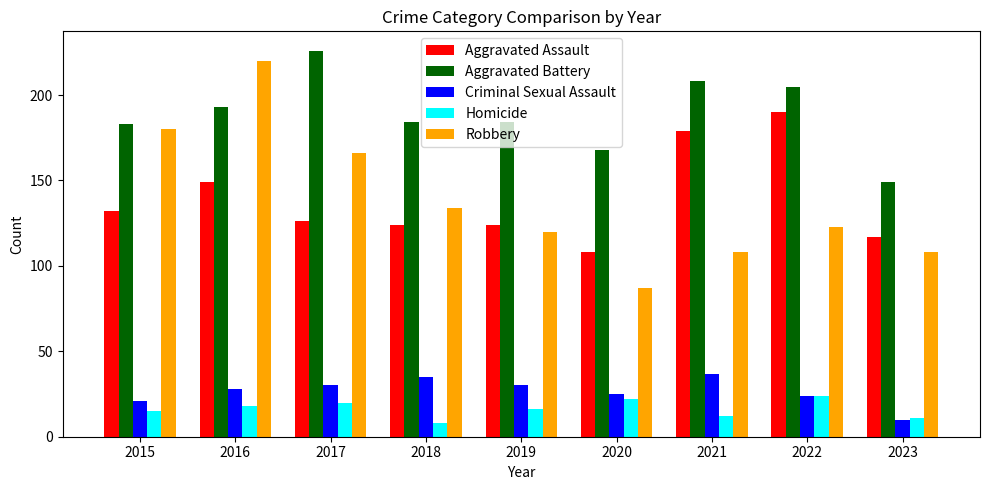

What is the highest value of the Criminal Sexual Assault series?

37